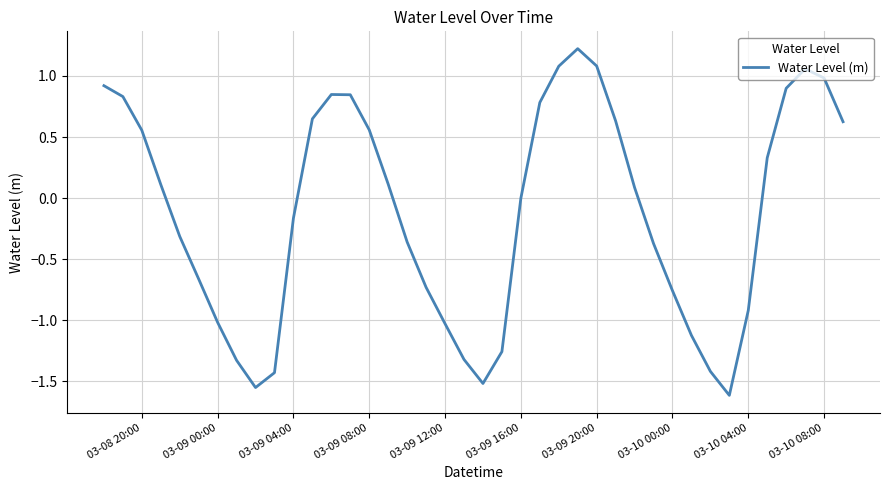

What is the maximum value shown in the chart?

1.2